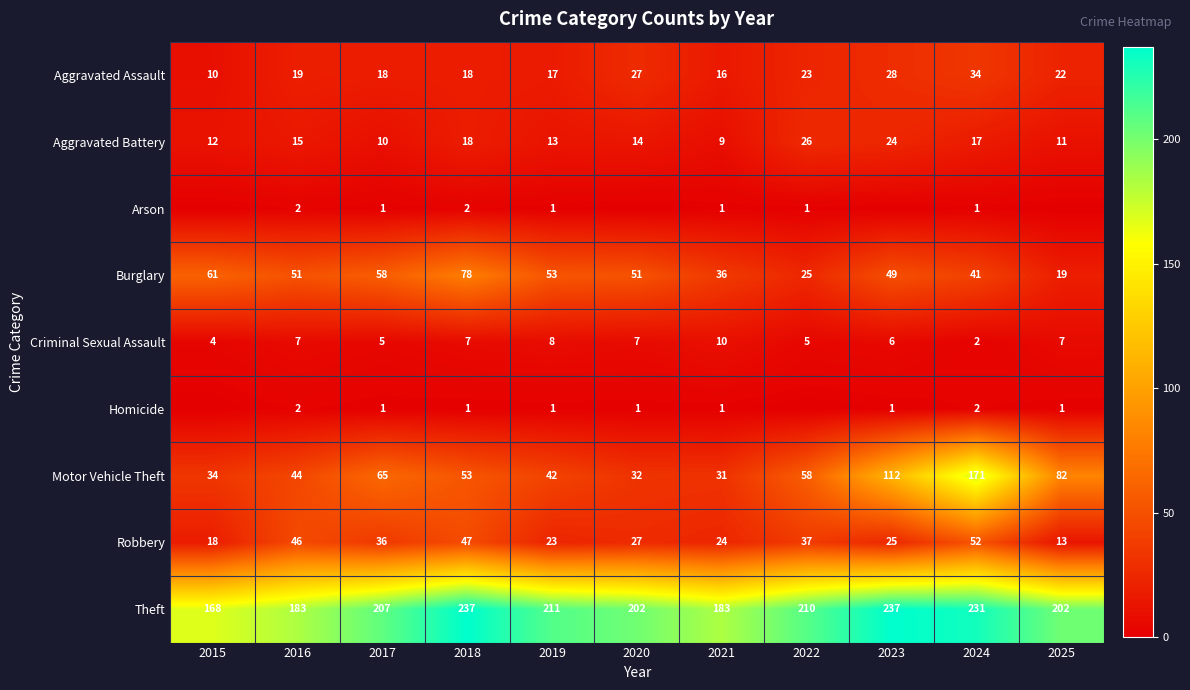

What is the spread (max minus min) of values at 2023?

237